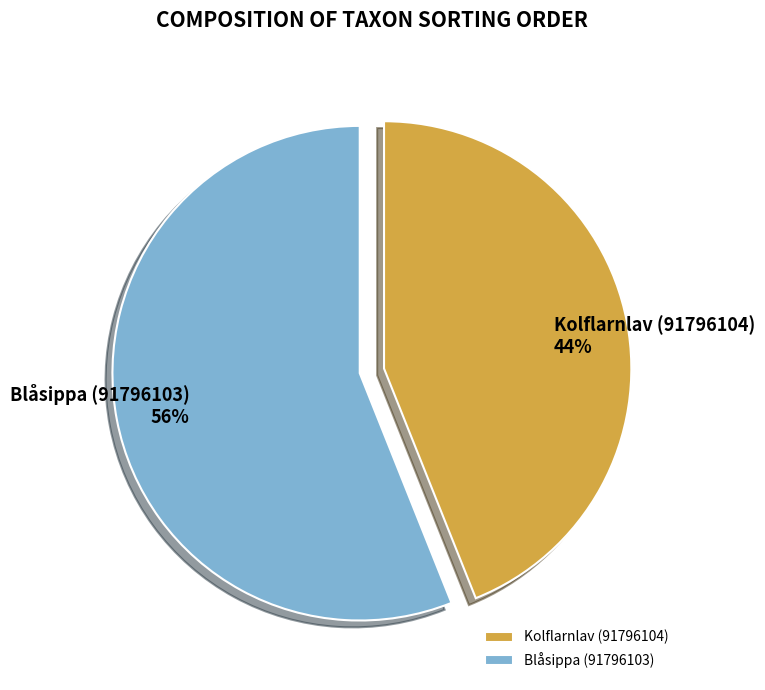

Is there a majority slice in this chart?

Yes